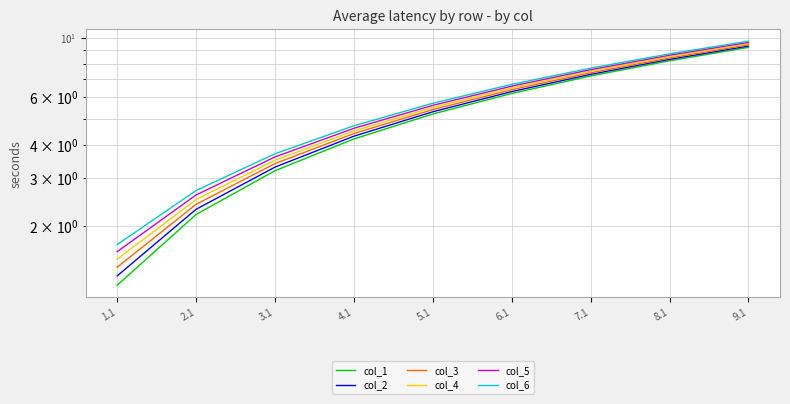

At which category is the sum across all series the highest?

9.1